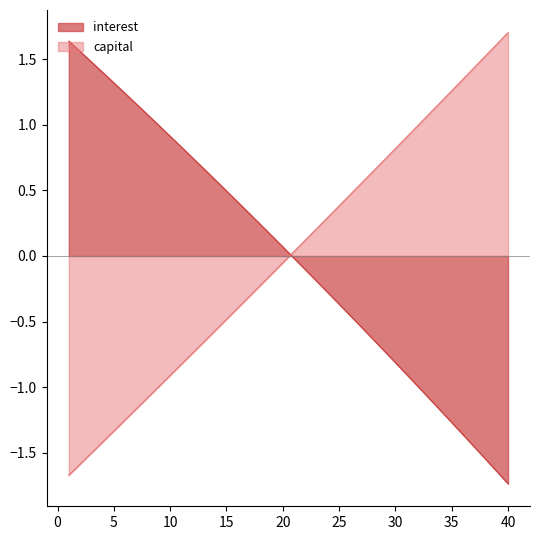

Which series has the largest total across all categories?

interest